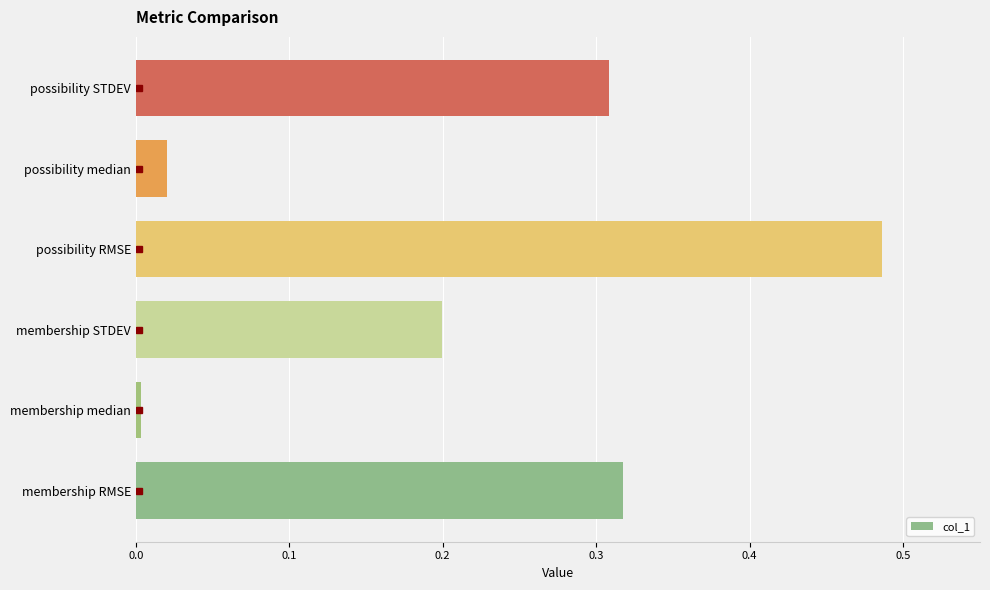

Rank the categories by value from lowest to highest.

membership median, possibility median, membership STDEV, possibility STDEV, membership RMSE, possibility RMSE